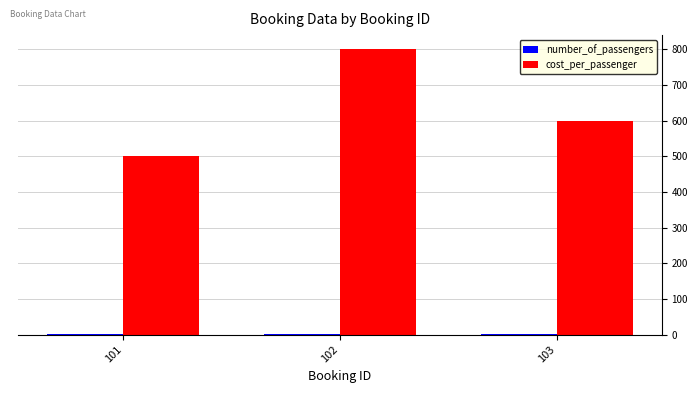

Where is cost_per_passenger nearest to the value 650?

103